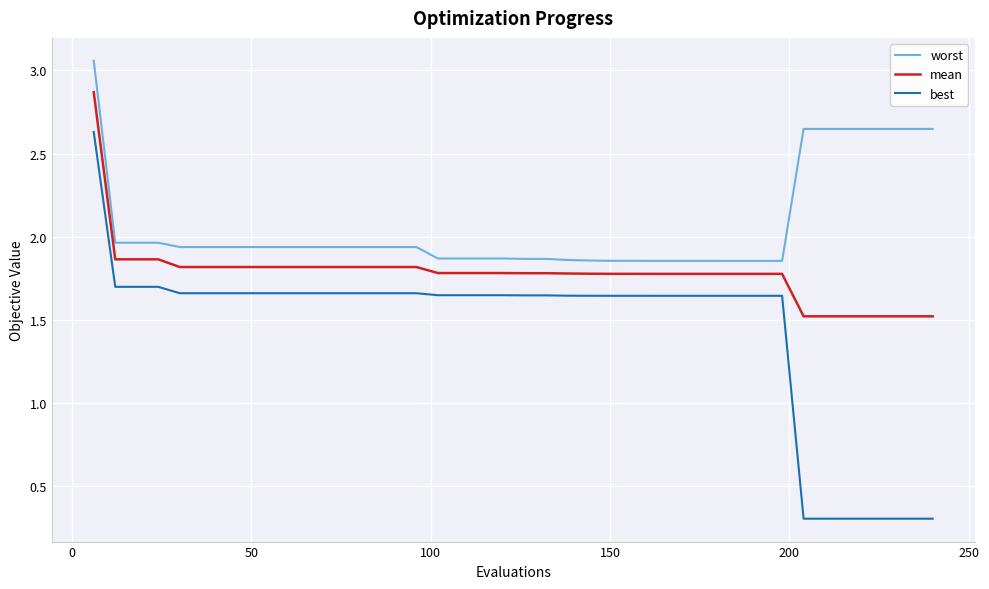

What is the smallest value displayed?

0.3